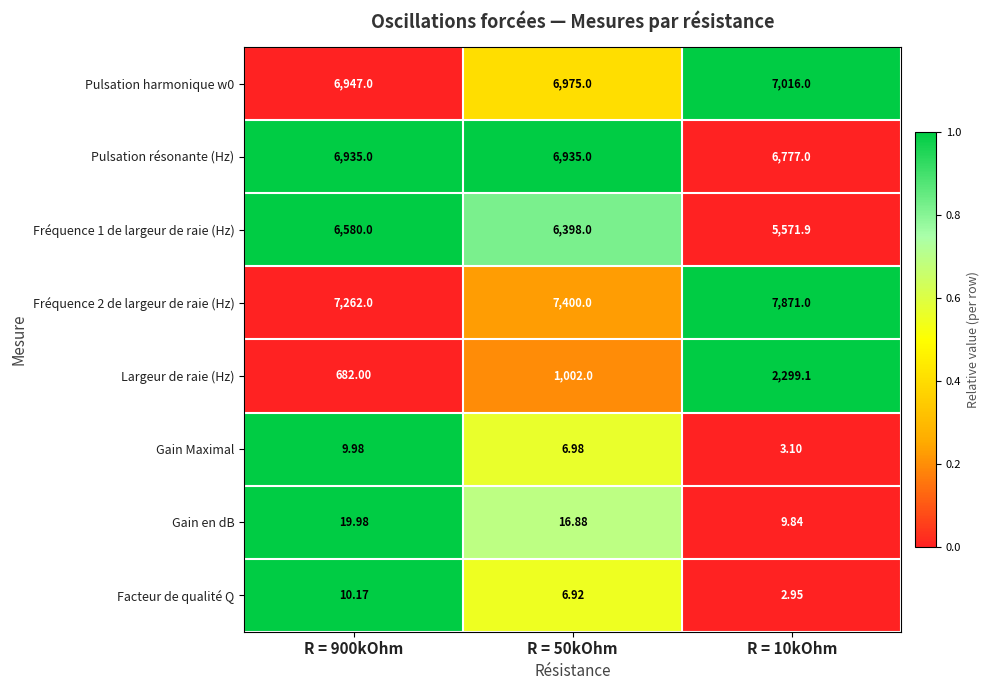

At which category is the sum across all series the highest?

R = 10kOhm